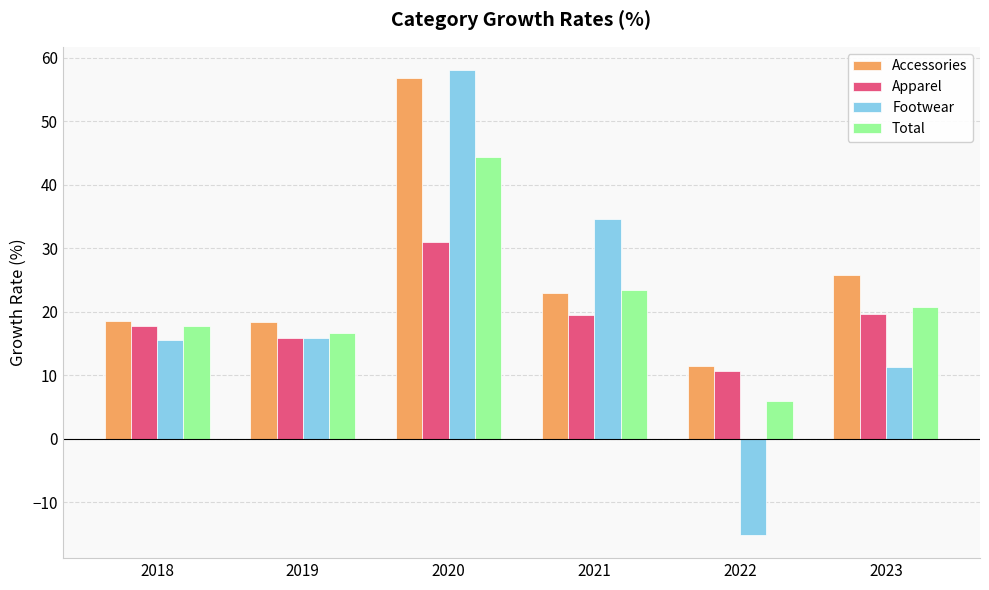

How many bars are there in each group?

4